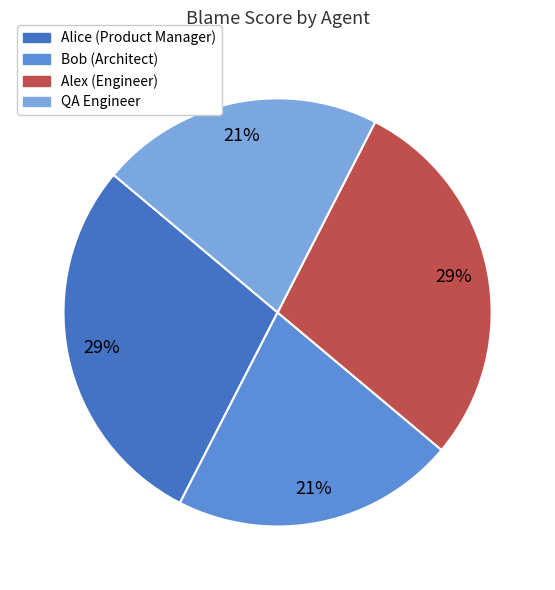

To the nearest percent, what is the combined percentage of Bob (Architect) and Alice (Product Manager)?

50%